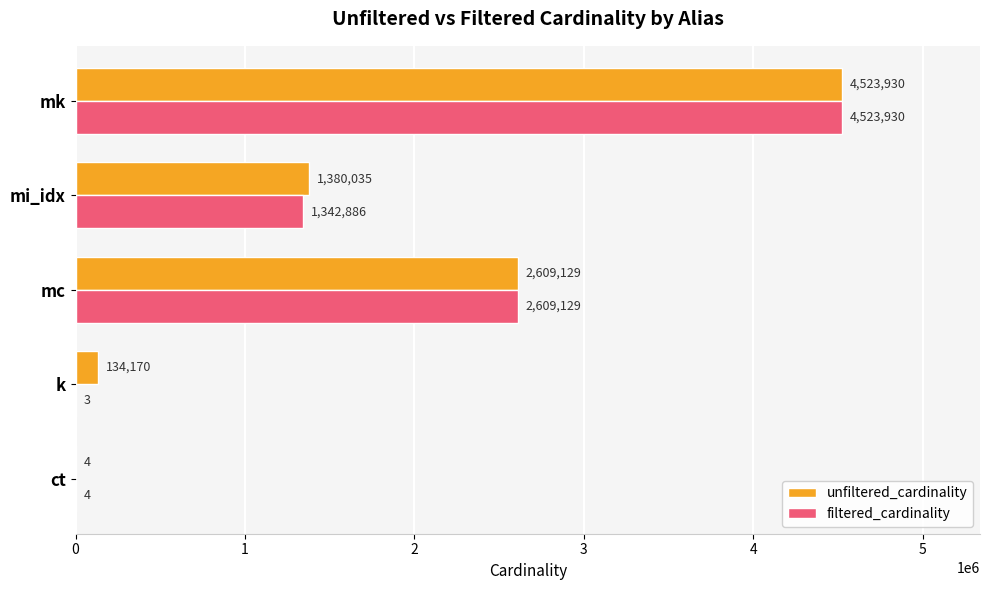

Where is filtered_cardinality nearest to the value 2261966?

mc